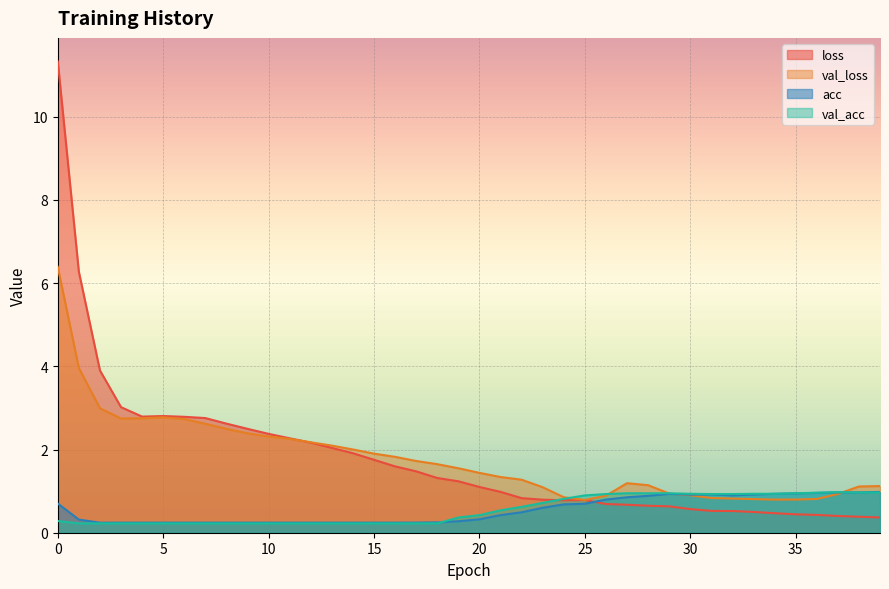

What are all the series names shown in the legend?

loss, val_loss, acc, val_acc